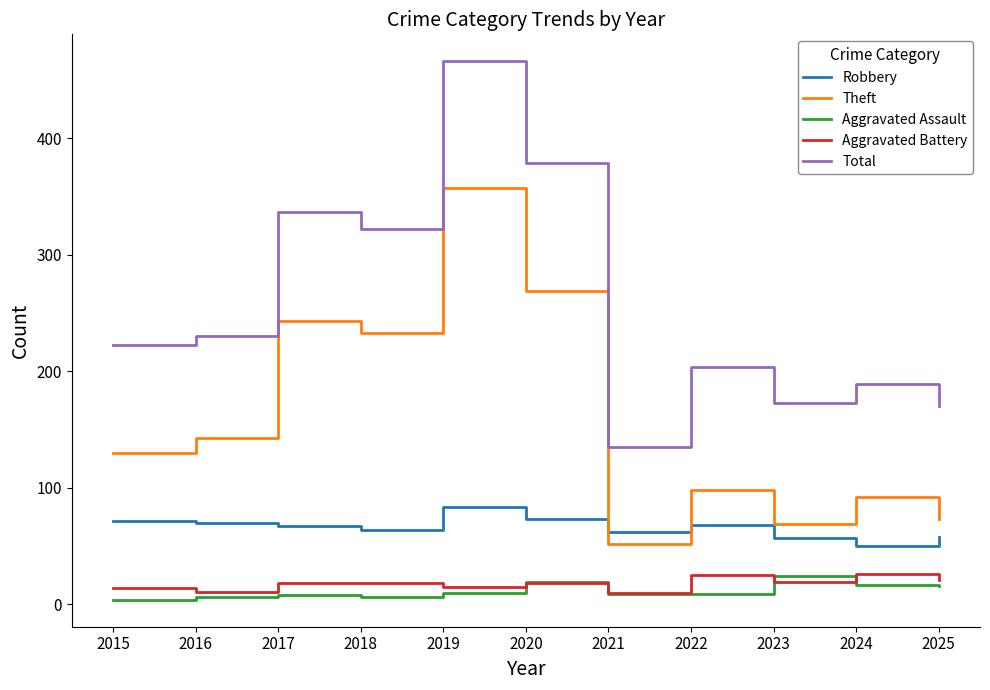

What is the total value across all series at 2021?

268